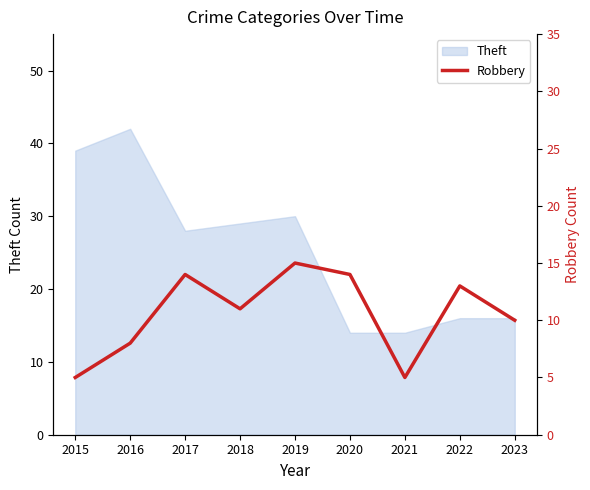

What is the approximate value at 2017, to the nearest 5?

15